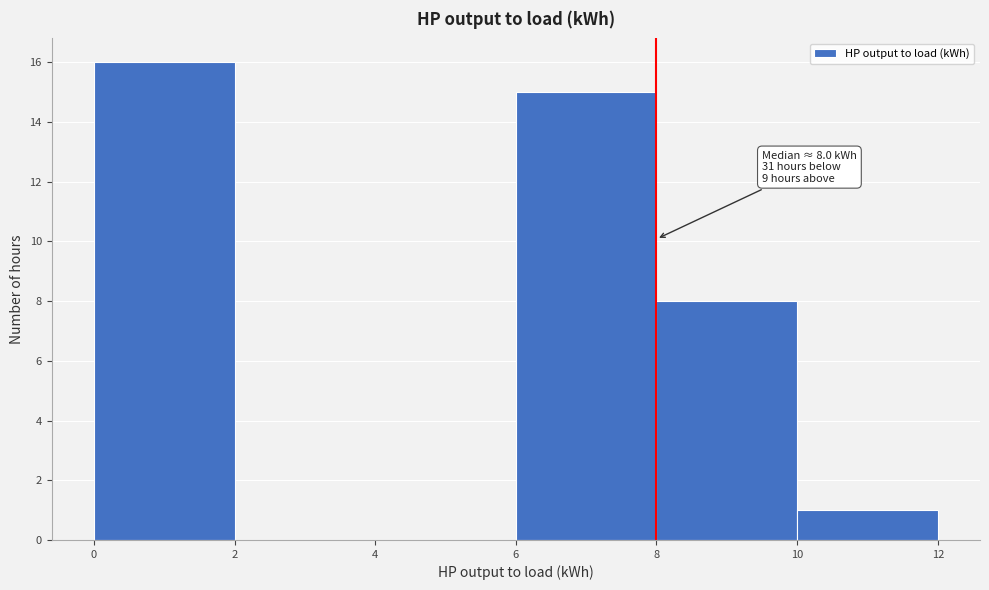

Over which range of the x-axis is the bar tallest?

0 to 2